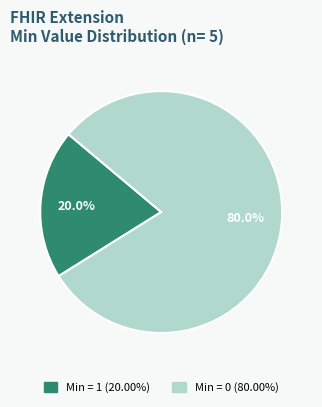

Is there any slice that represents more than half of the pie?

Yes